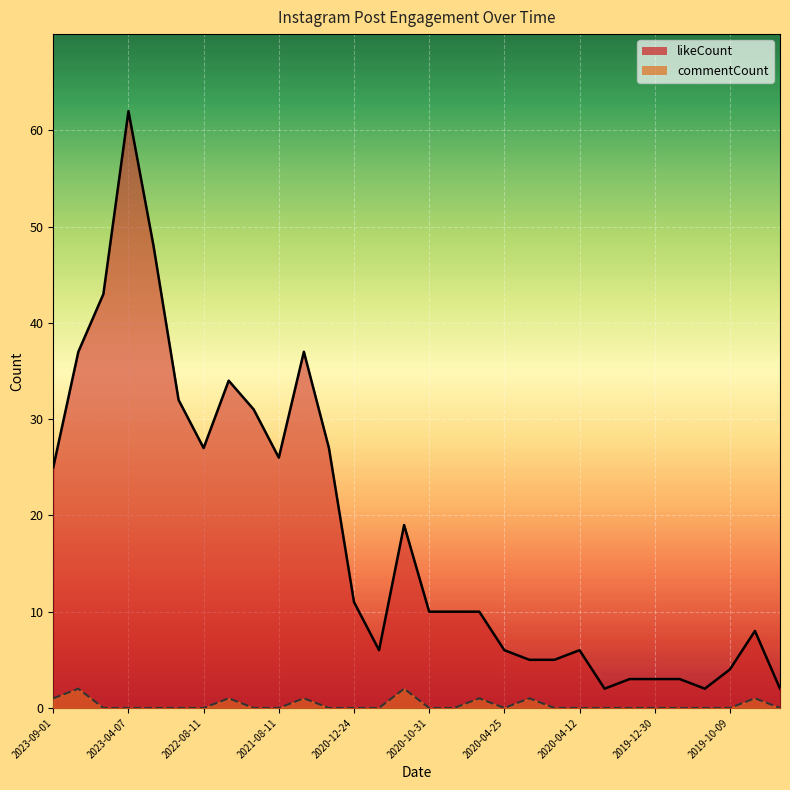

What is the sum of all likeCount values?

544